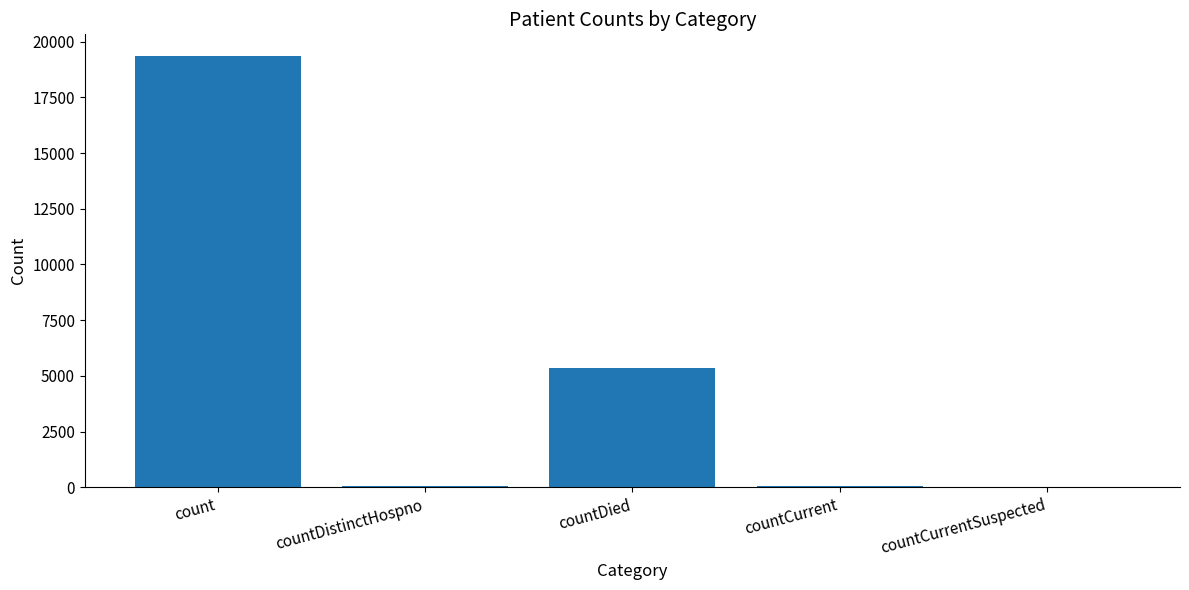

What is the change in value from count to countDied?

-14018